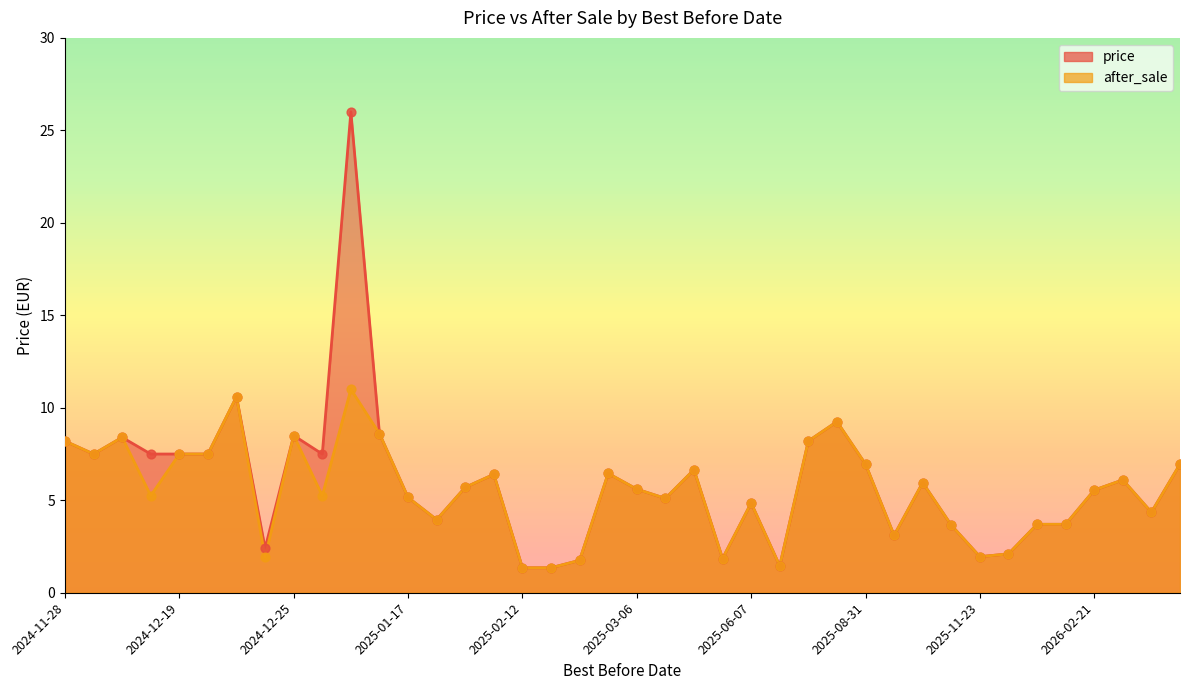

At which category is the sum across all series the highest?

2025-01-04